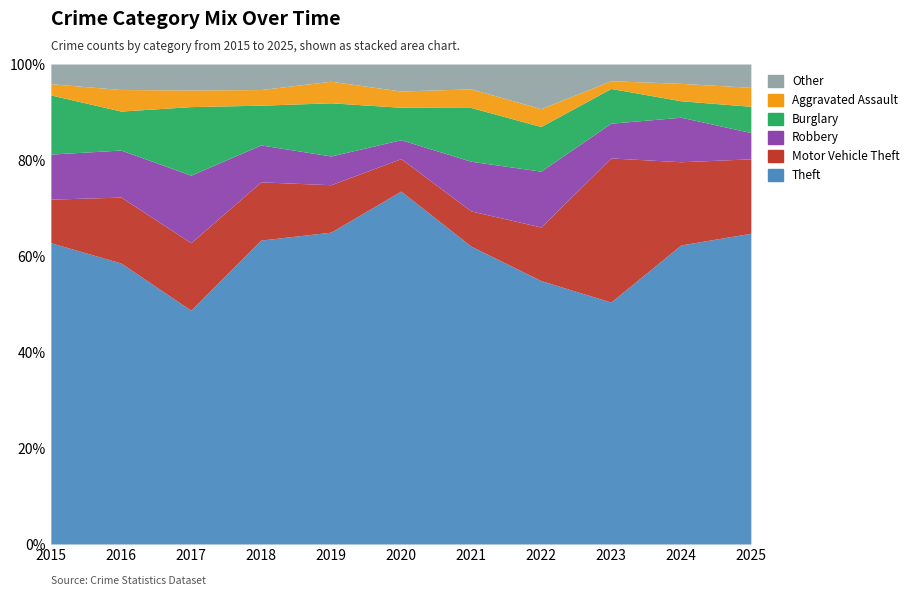

What is the total value across all series at 2015?

100.0